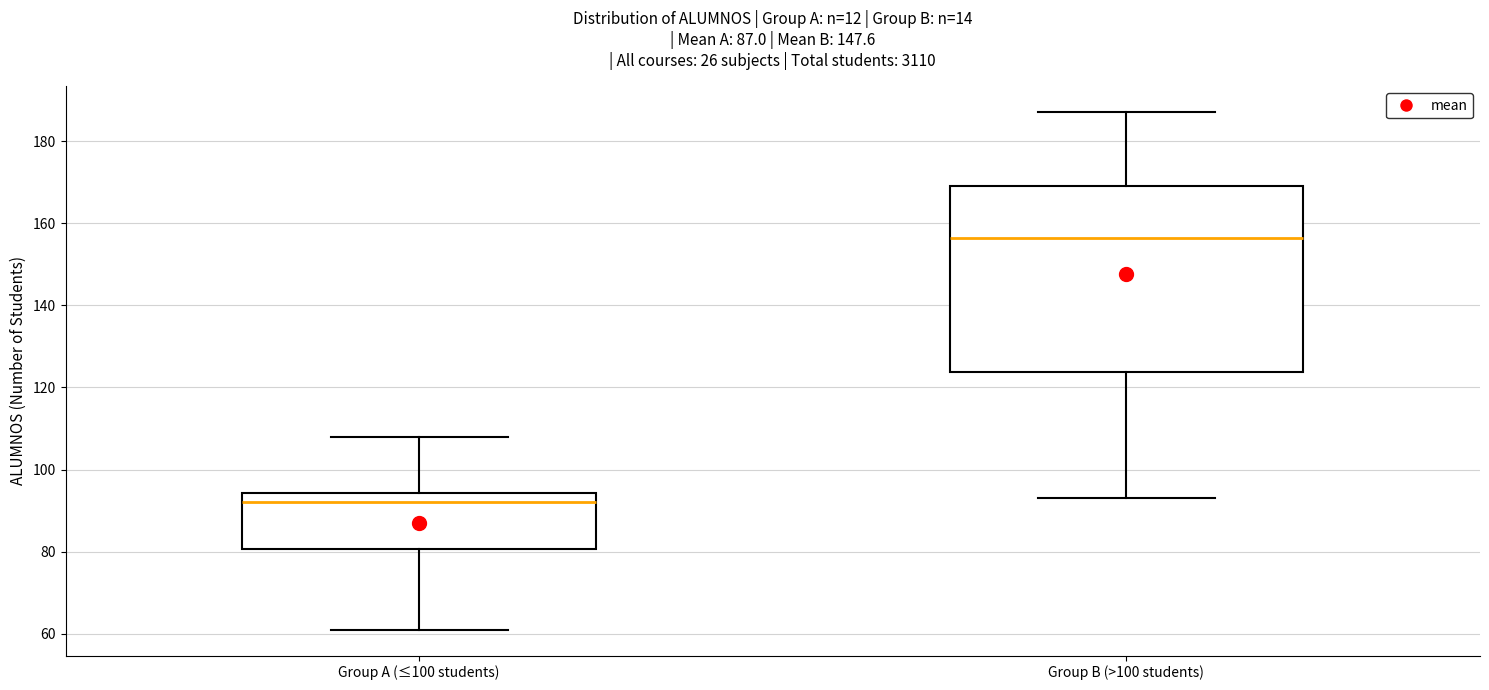

Where is the lower edge of the box for Group A (≤100 students) on the y-axis? The values are not printed on the chart, so give them approximately, as read against the axis.

80